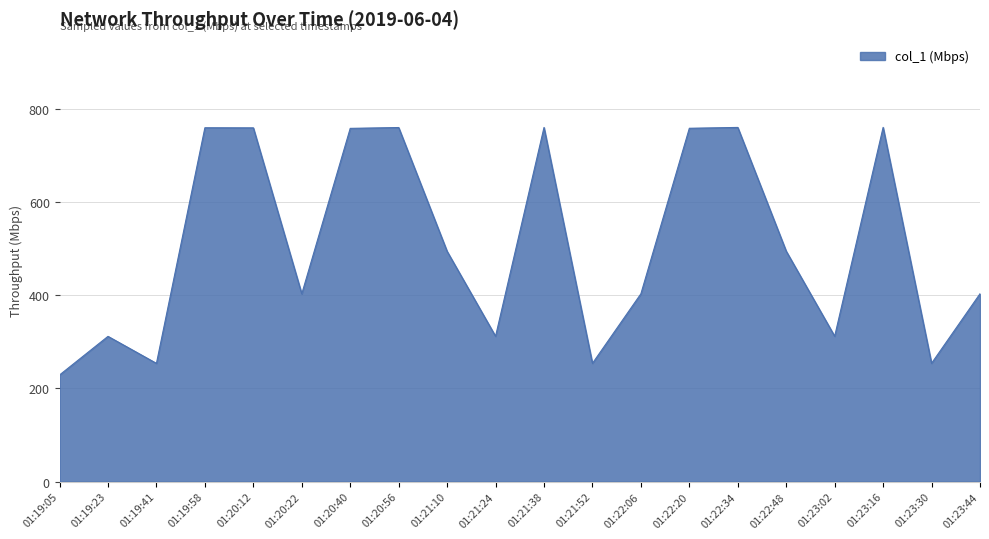

The chart shows a value of 659.8 at 01:22:48. True or false?

False